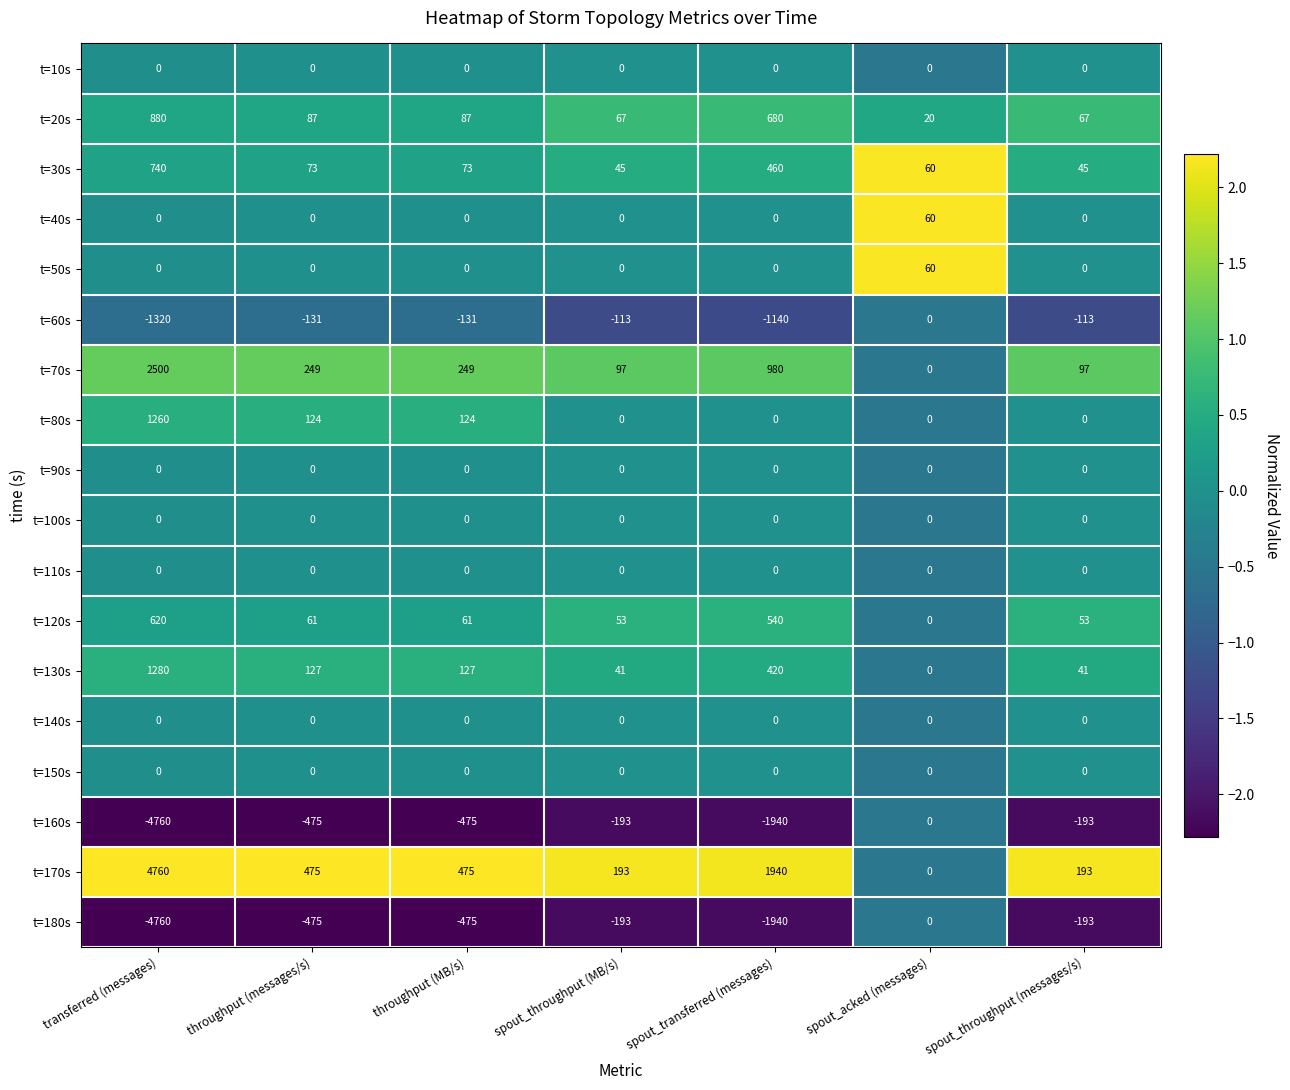

What is the average value of the t=30s series?

214